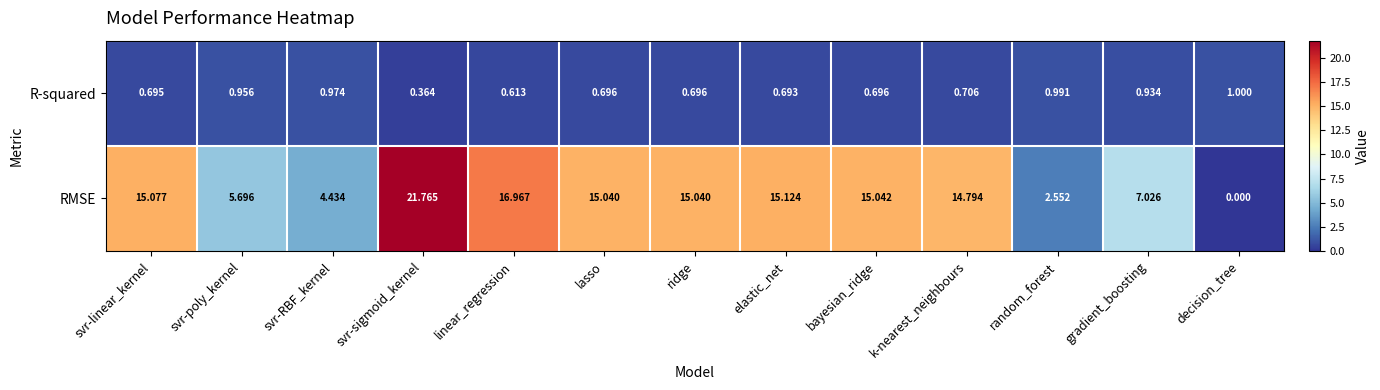

At which category is the sum across all series the highest?

svr-sigmoid_kernel